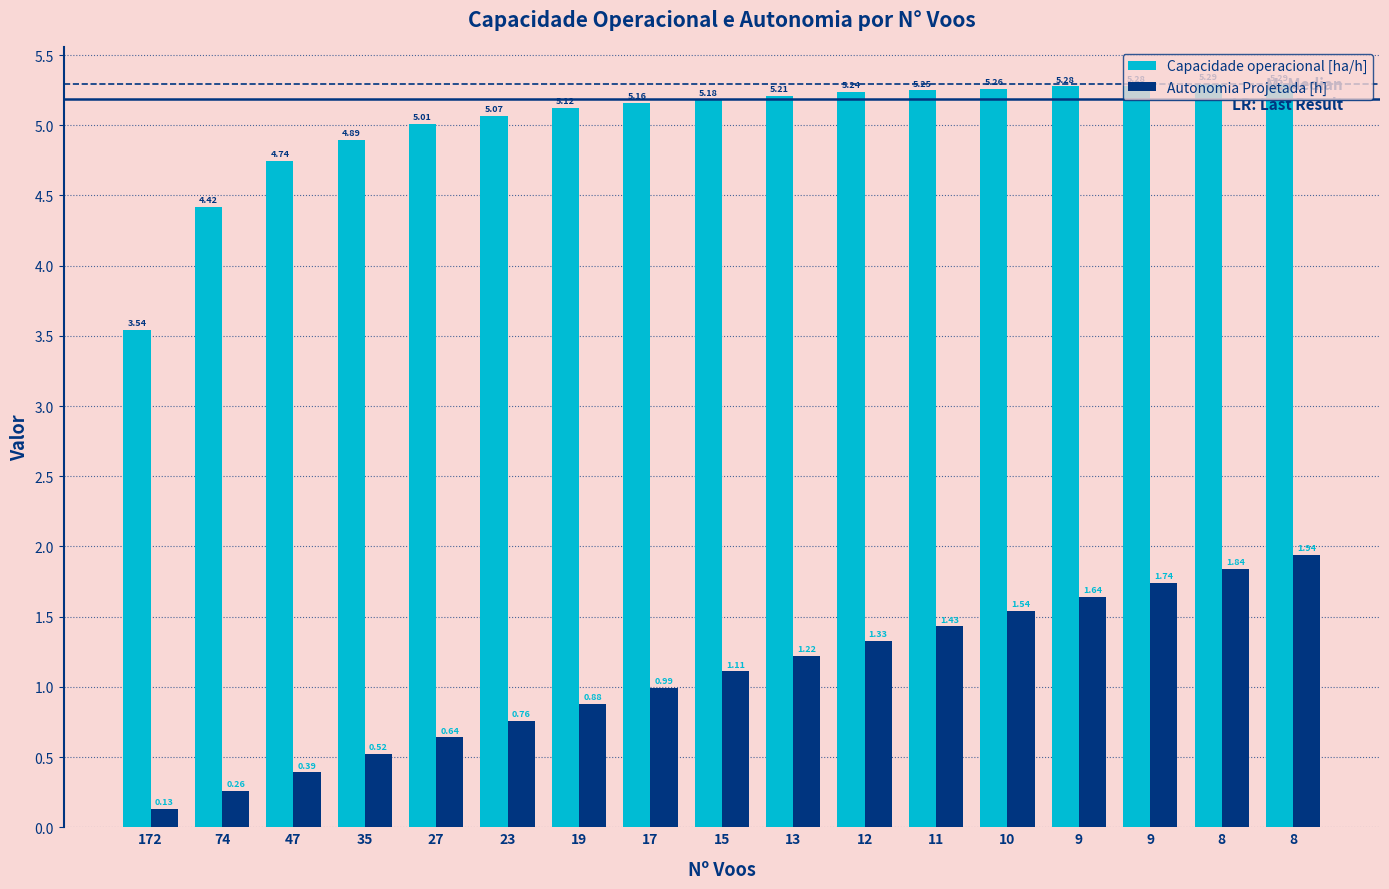

Reading left to right, list all the values displayed in this chart.

Capacidade operacional [ha/h]: 3.5	4.4	4.7	4.9	5.0	5.1	5.1	5.2	5.2	5.2	5.2	5.2	5.3	5.3	5.3	5.3	5.3
Autonomia Projetada [h]: 0.1	0.3	0.4	0.5	0.6	0.8	0.9	1.0	1.1	1.2	1.3	1.4	1.5	1.6	1.7	1.8	1.9